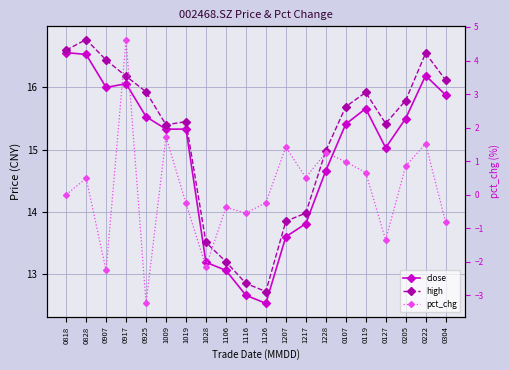

What is the label of the 12th point from the left?

1207